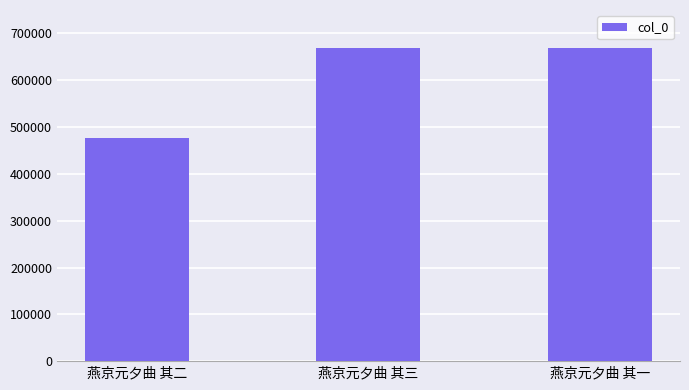

What is the average value?

604192